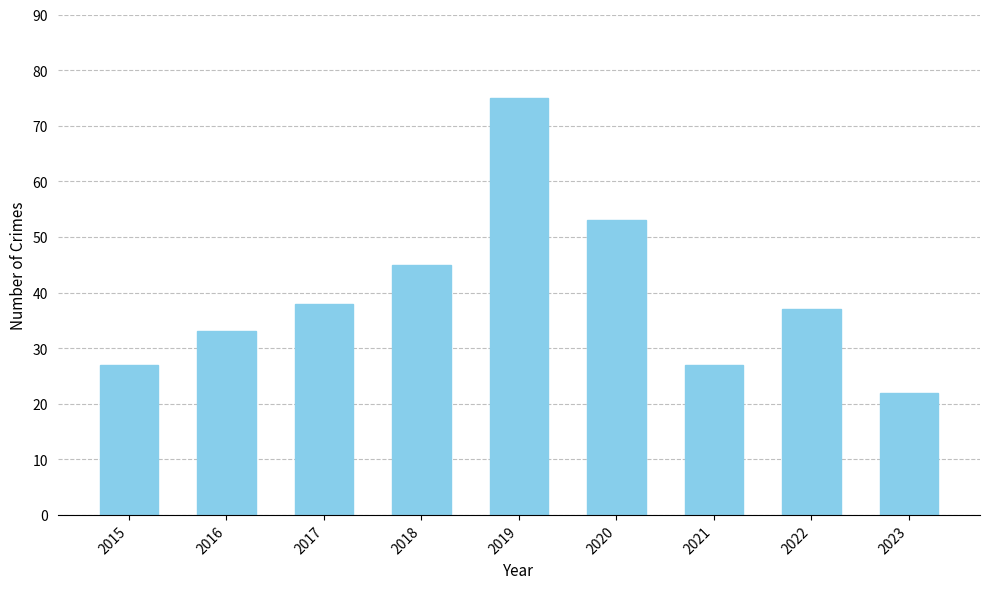

What is the smallest value displayed?

22